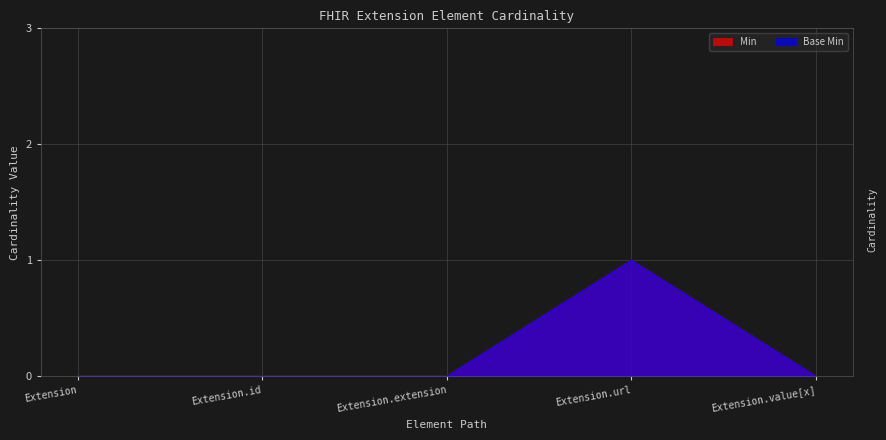

The Min series shows 1 at Extension.extension. True or false?

False